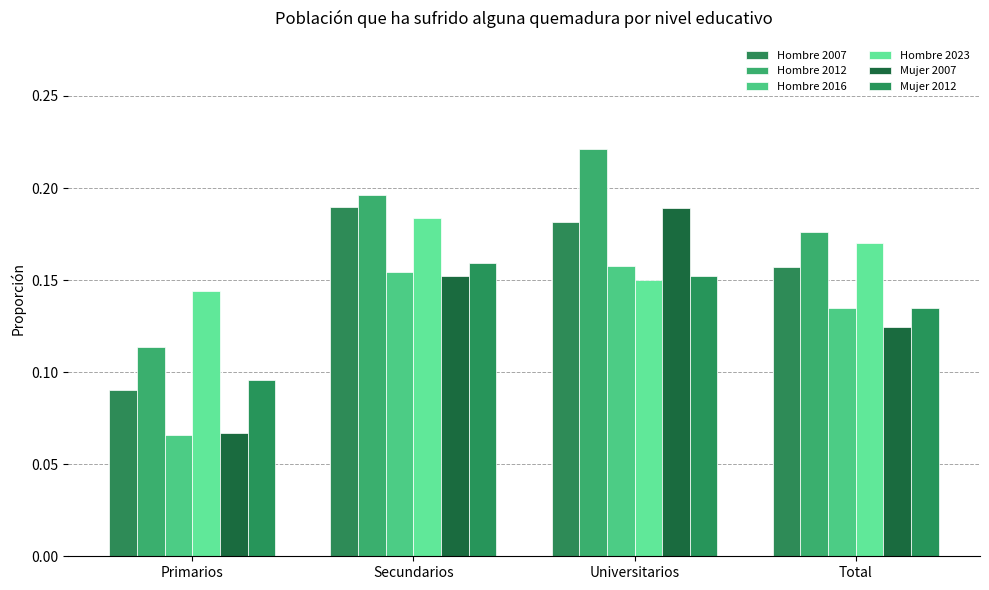

Does the chart contain stacked bars?

No